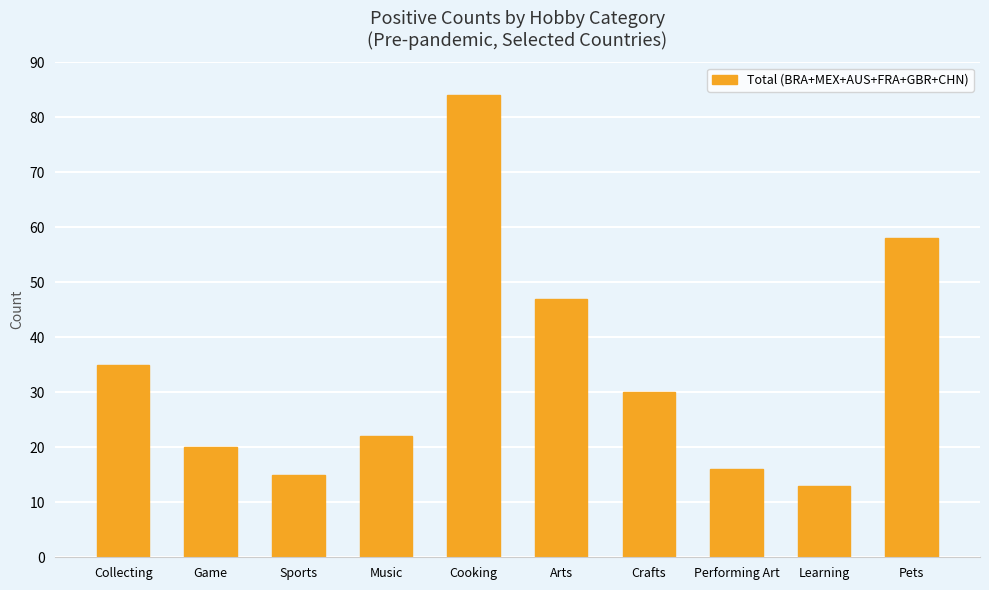

What position from the right is Performing Art?

3